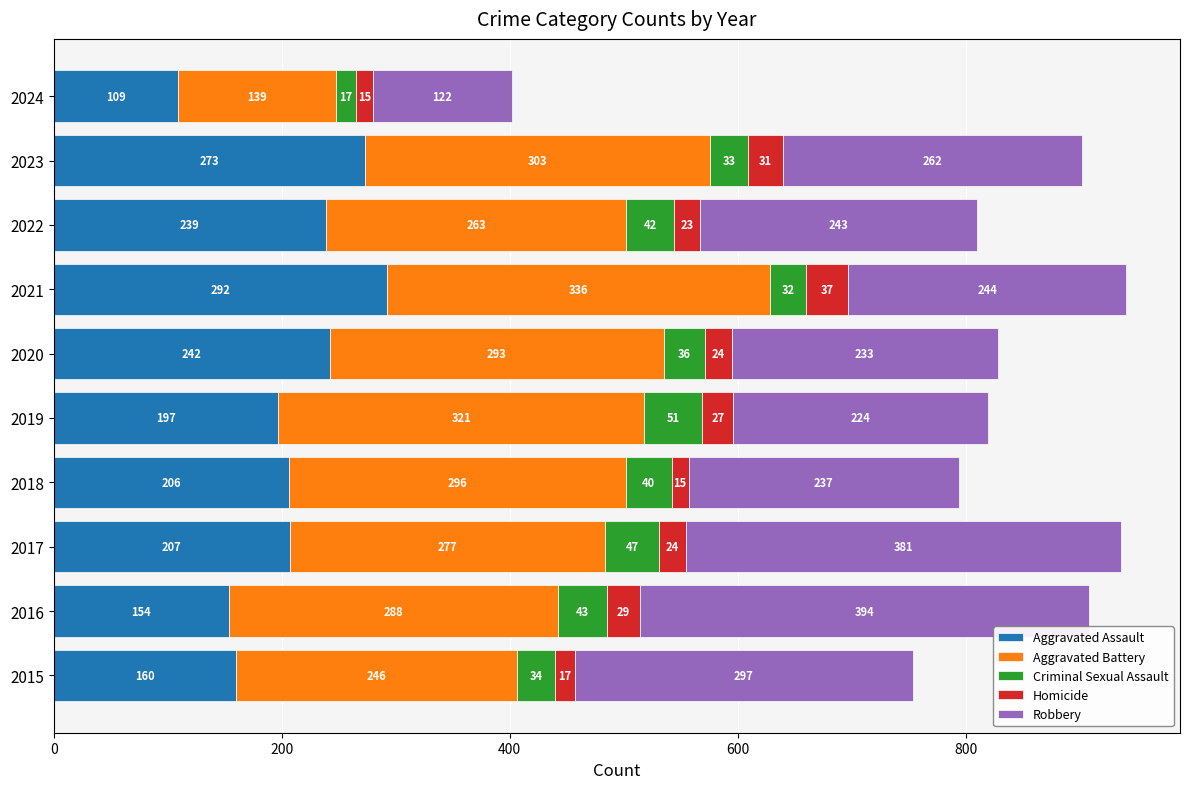

What is the minimum value for Aggravated Assault?

109